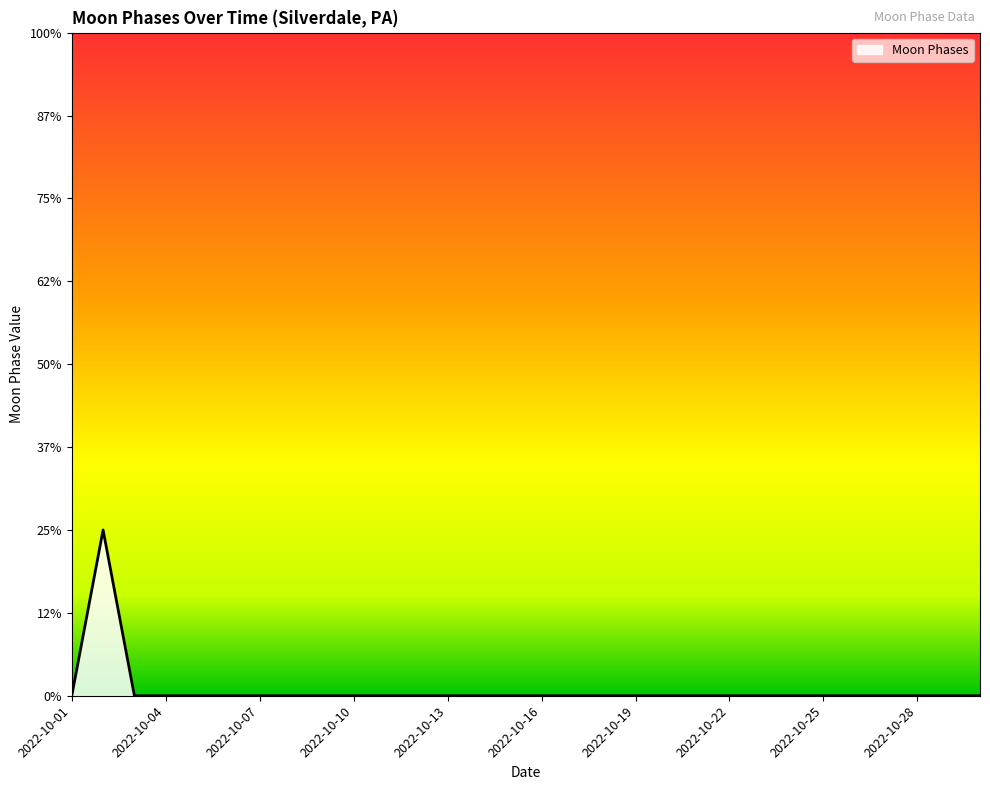

Reading left to right, what are all the values shown in this chart?

2022-10-01=0	2022-10-02=2	2022-10-03=0	2022-10-04=0	2022-10-05=0	2022-10-06=0	2022-10-07=0	2022-10-08=0	2022-10-09=0	2022-10-10=0	2022-10-11=0	2022-10-12=0	2022-10-13=0	2022-10-14=0	2022-10-15=0	2022-10-16=0	2022-10-17=0	2022-10-18=0	2022-10-19=0	2022-10-20=0	2022-10-21=0	2022-10-22=0	2022-10-23=0	2022-10-24=0	2022-10-25=0	2022-10-26=0	2022-10-27=0	2022-10-28=0	2022-10-29=0	2022-10-30=0